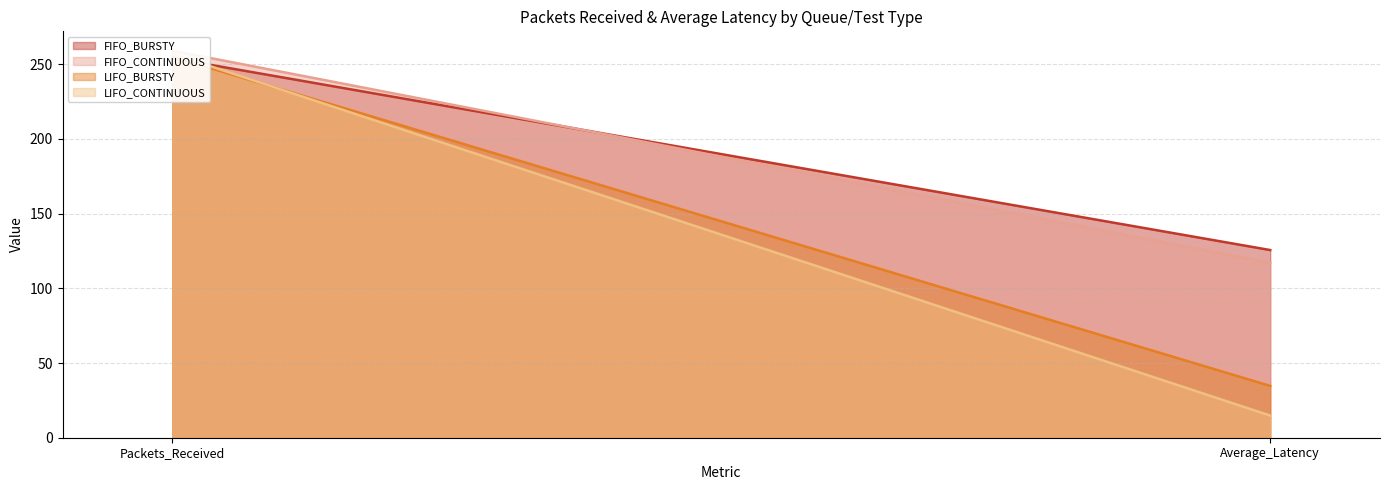

How many series are shown in this chart?

4